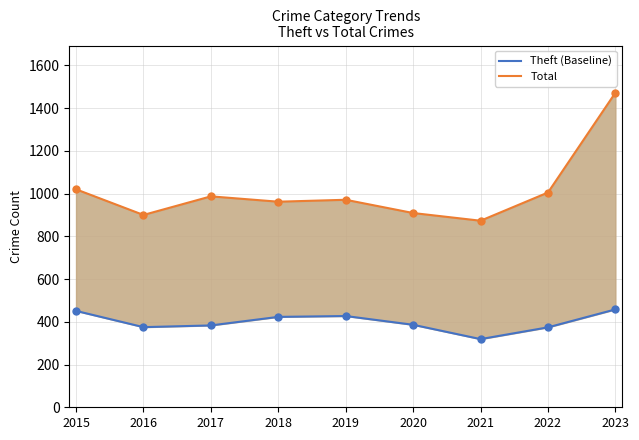

Which series has the largest Y range (max minus min)?

Total